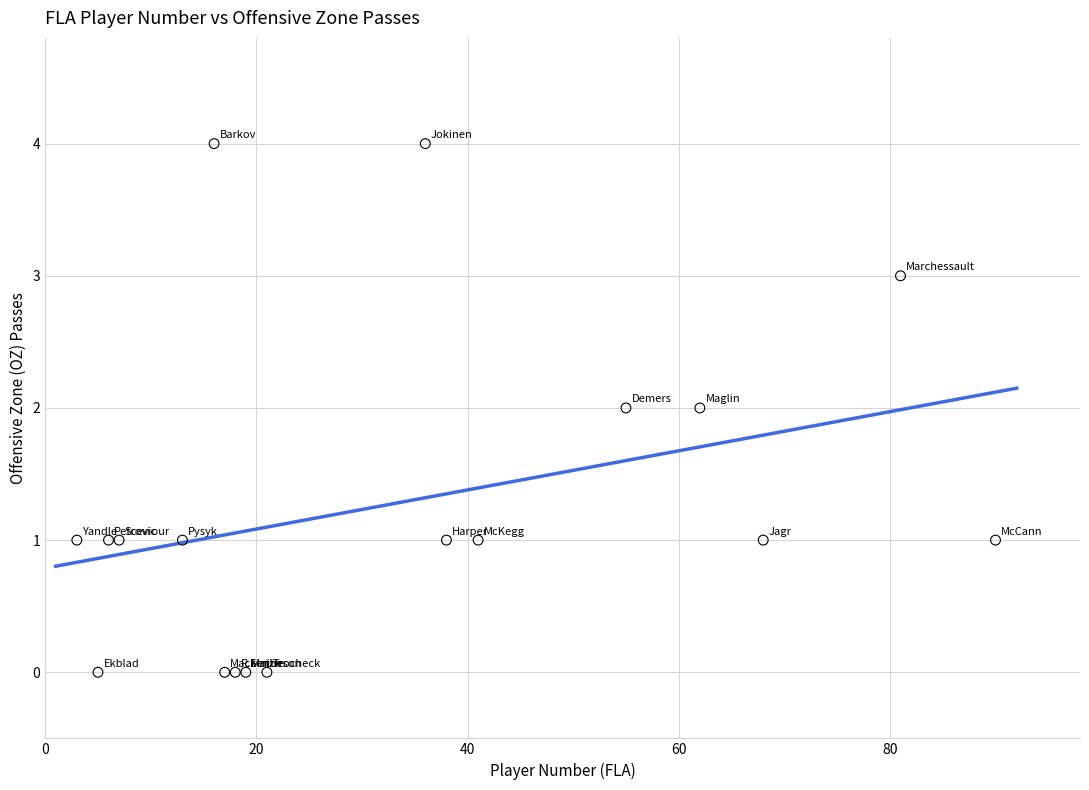

What is the range of X values (max minus min)?

87